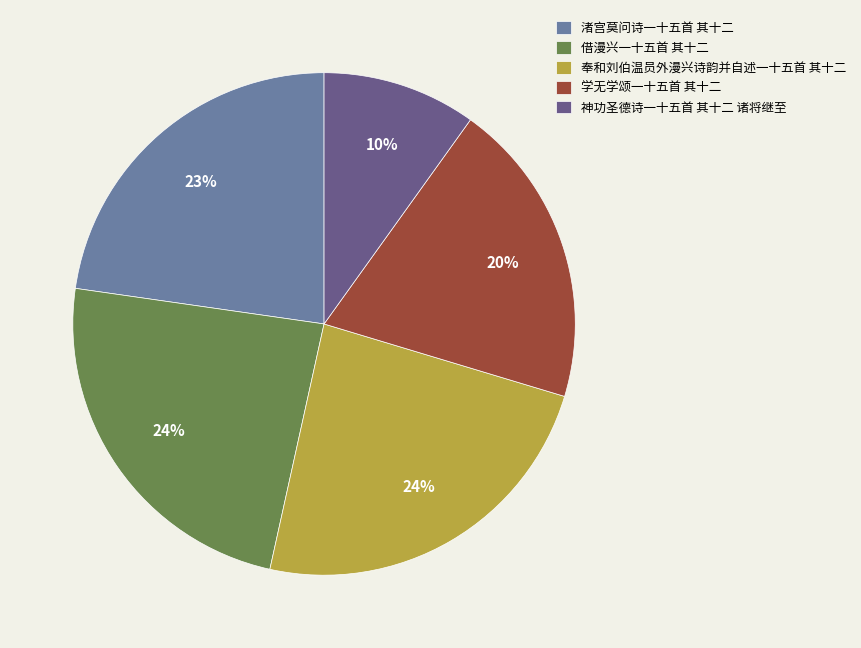

Does 神功圣德诗一十五首 其十二 诸将继至 account for over 50% of the chart?

No